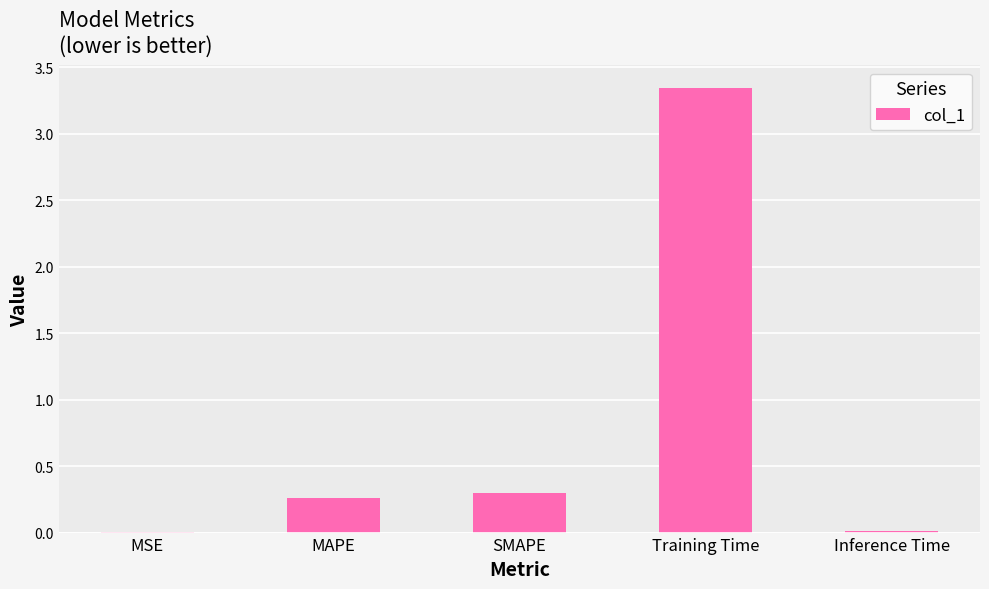

Between Training Time and Inference Time, which is larger?

Training Time